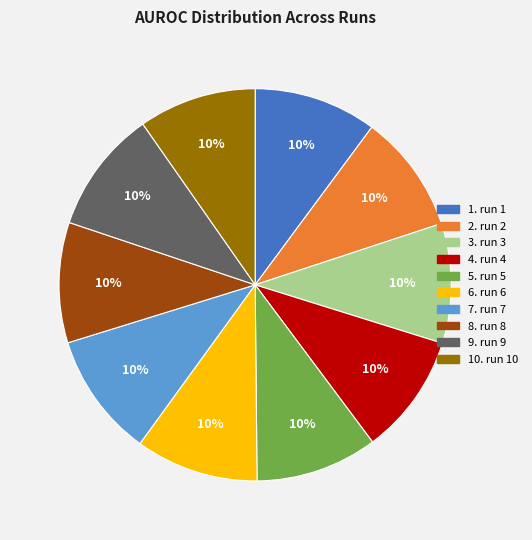

Is there a majority slice in this chart?

No